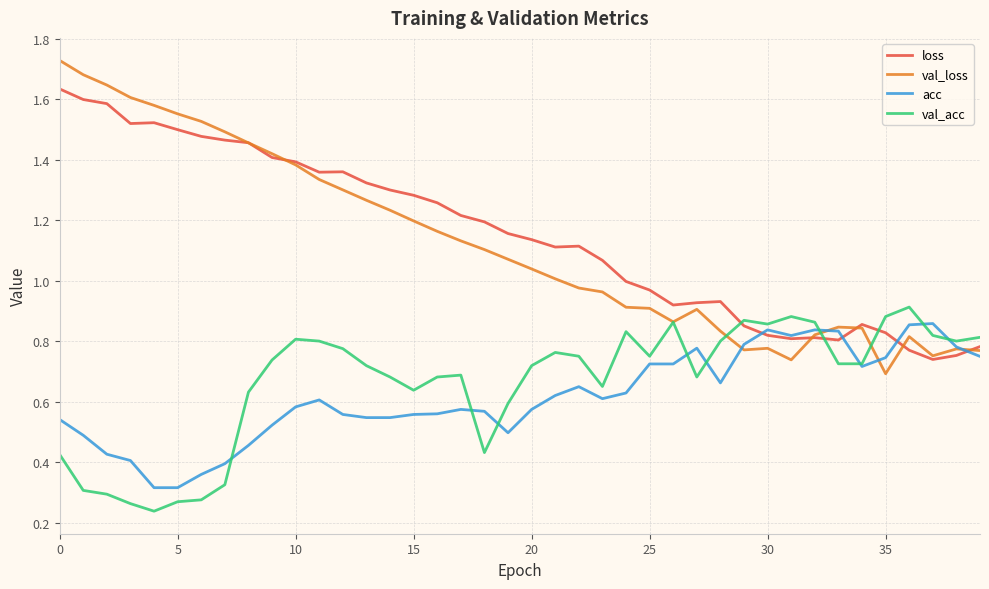

Which series has the largest range (max minus min)?

val_loss